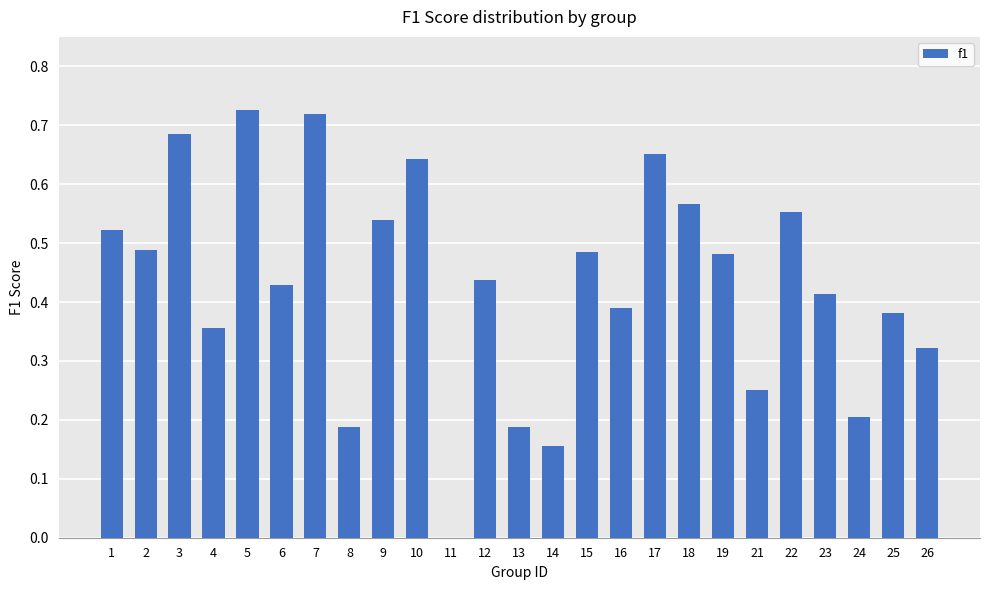

Between 19 and 11, which is larger?

19